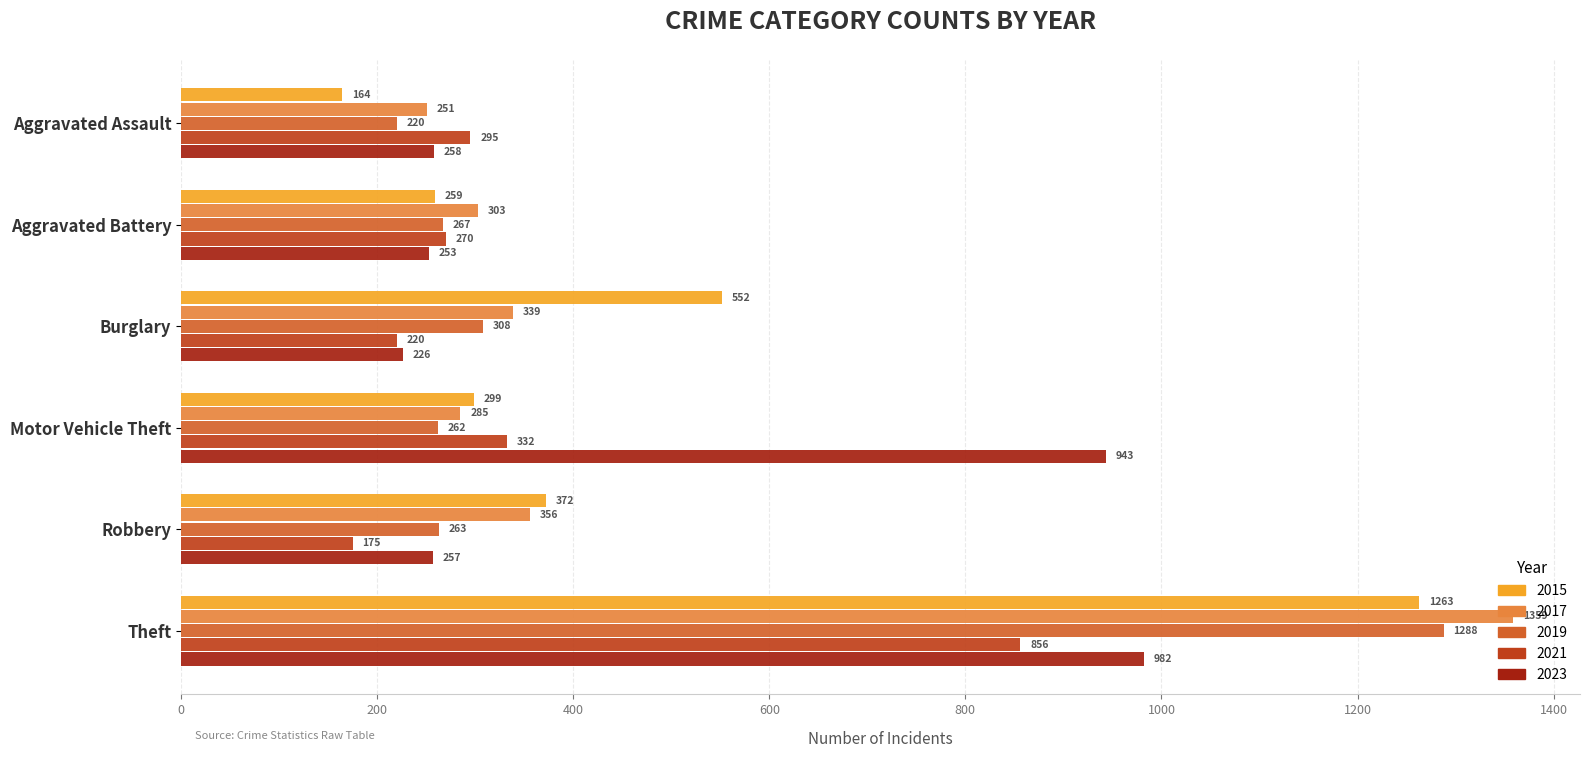

What is the difference between the maximum and minimum values in the 2021 series?

681